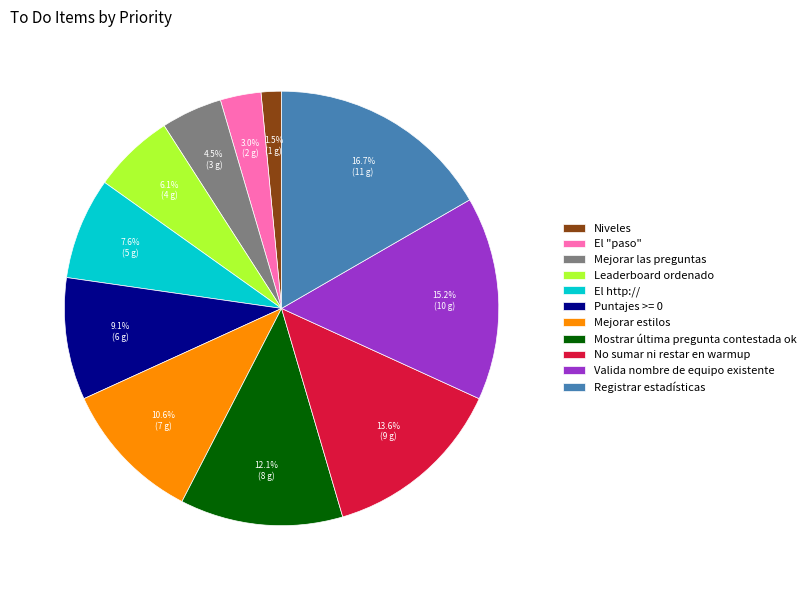

What is the largest slice in the pie chart?

Registrar estadísticas